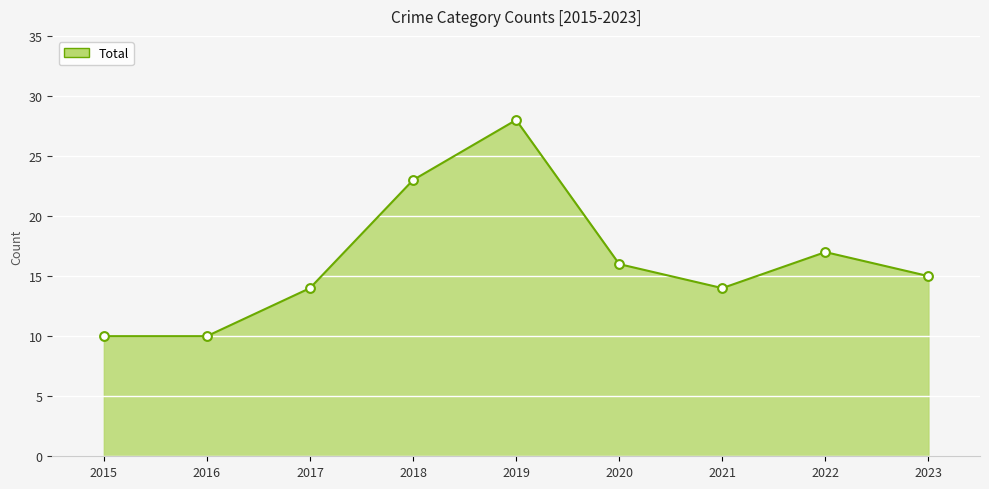

Approximately how many times larger is the value at 2016 compared to 2015?

1.0